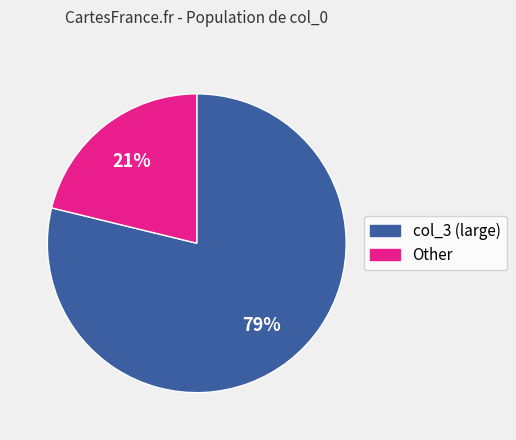

Is there any slice that represents more than half of the pie?

Yes